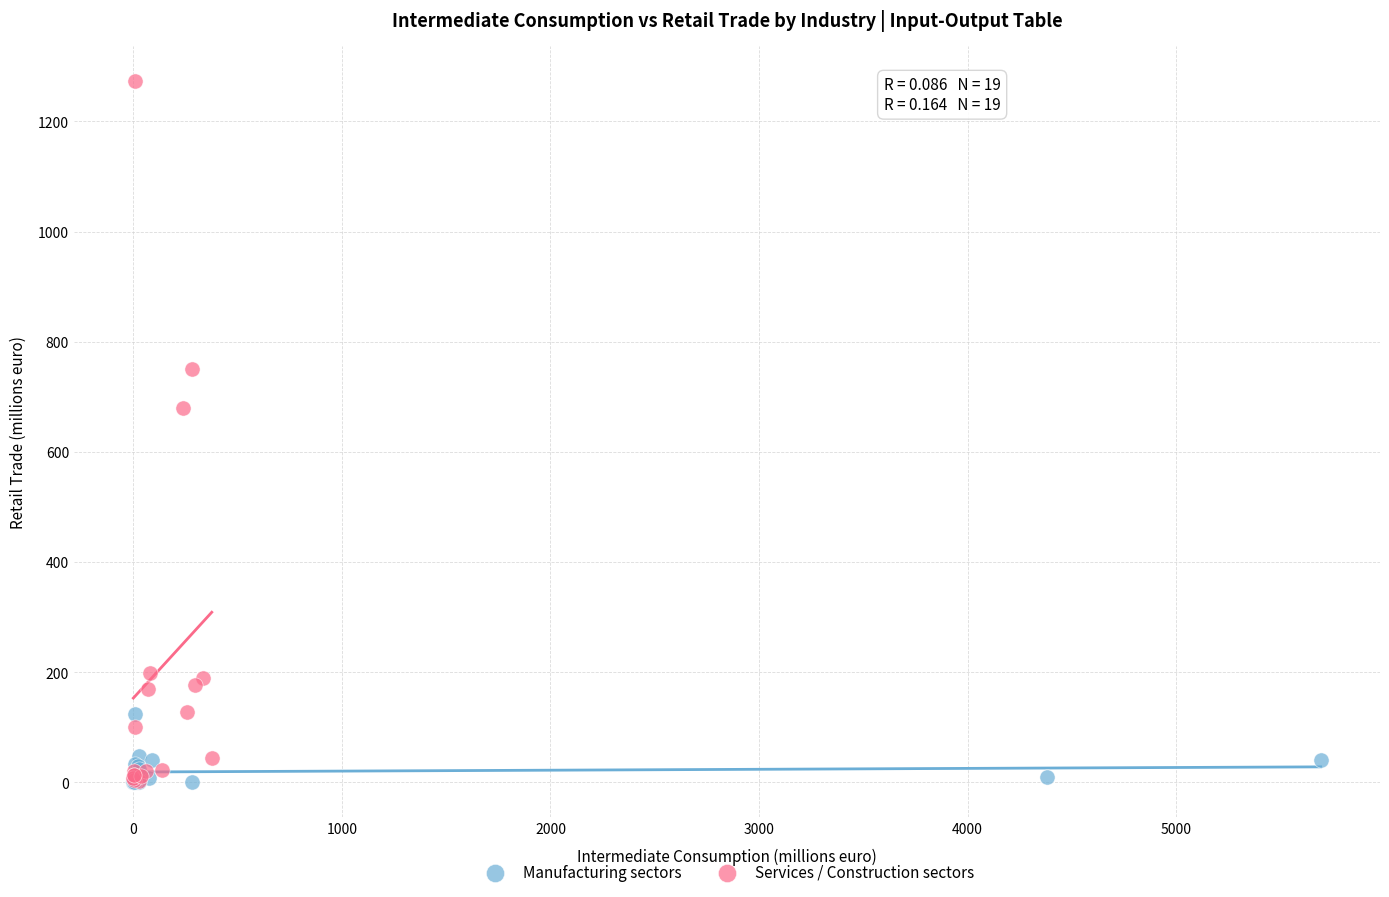

What are all the series names shown in the legend?

Manufacturing sectors, Services / Construction sectors